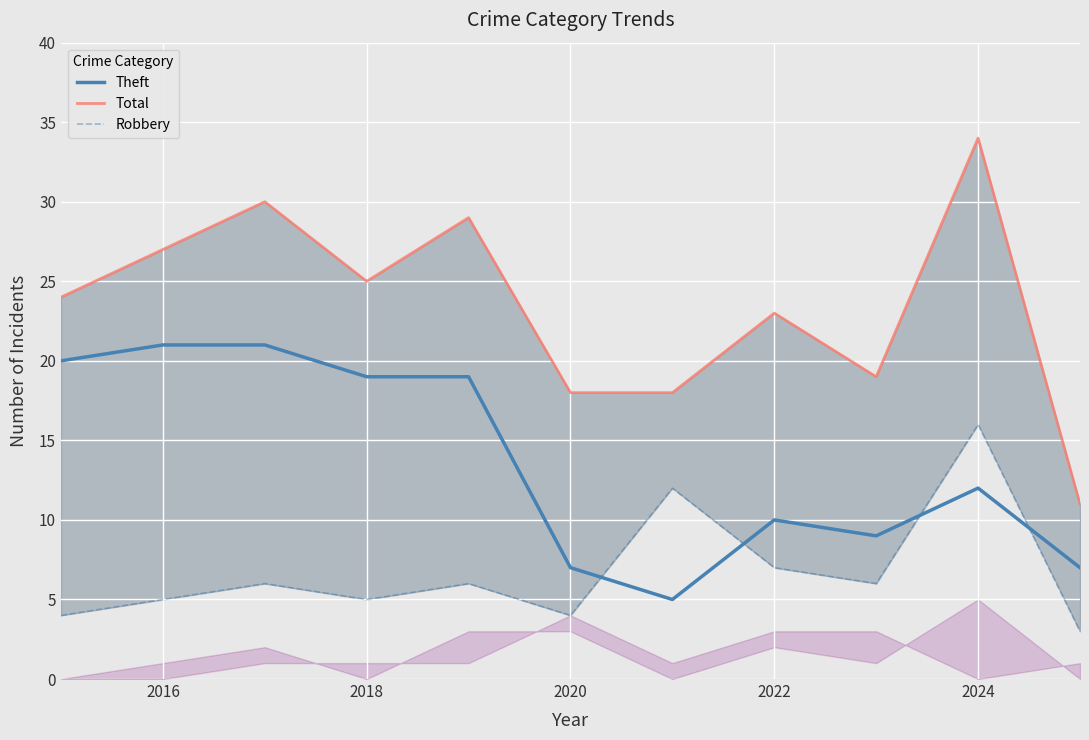

What is the lowest value of the Theft series?

5